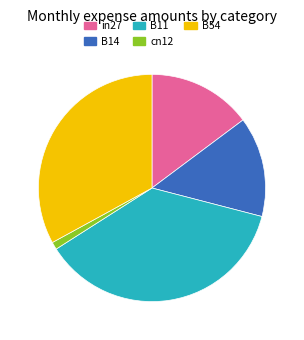

Rank the categories by value from lowest to highest.

cn12, B14, in27, B54, B11